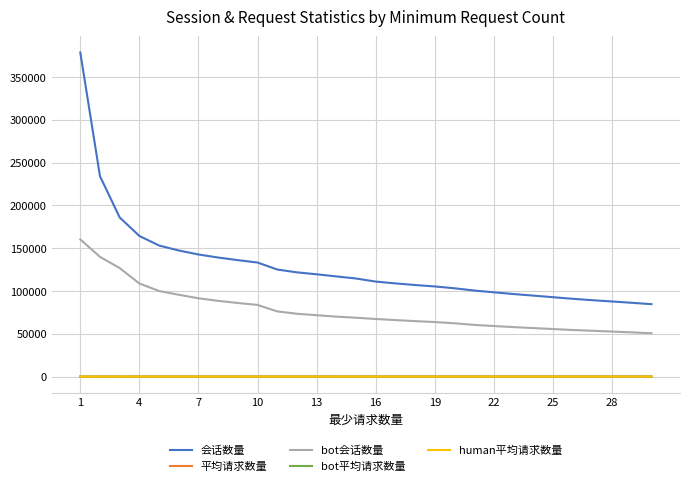

True or false: 会话数量 and human平均请求数量 cross at least once.

False